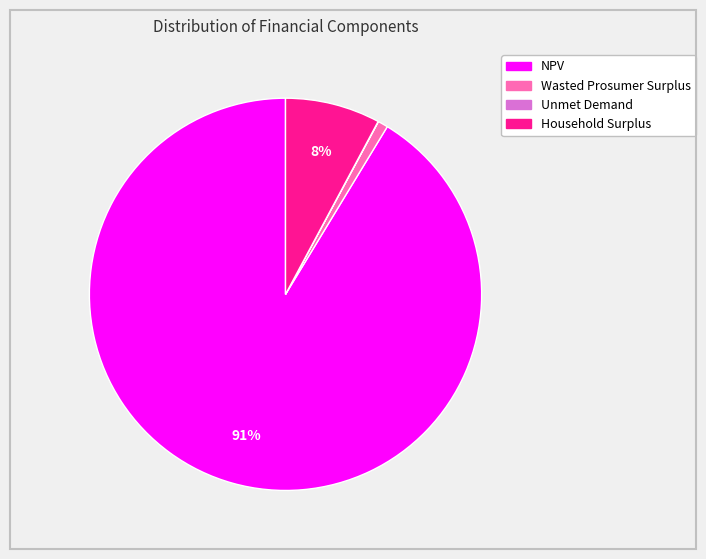

What percentage is the NPV slice, to the nearest percent?

91%